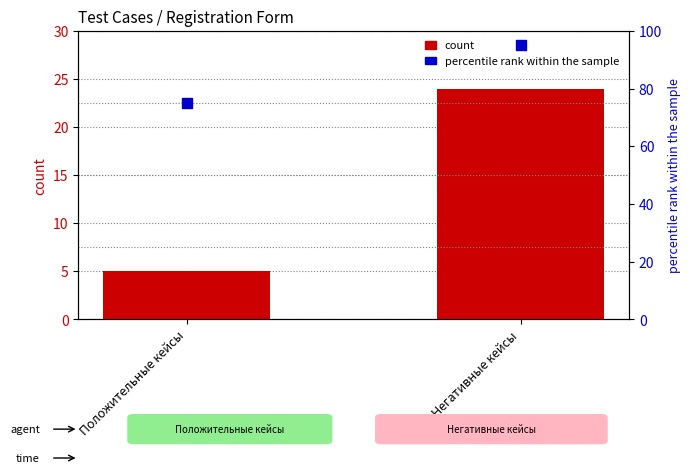

At which category is the sum across all series the highest?

Негативные кейсы